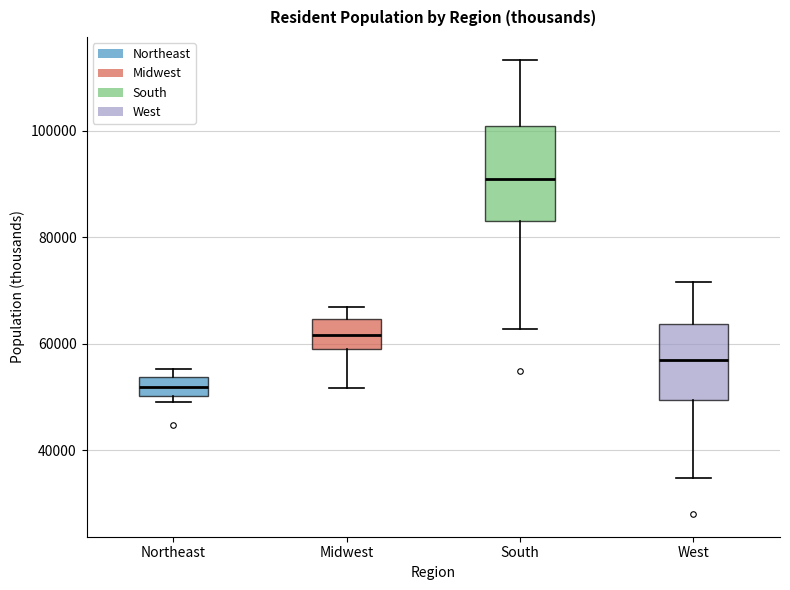

Which box has the highest median line?

South